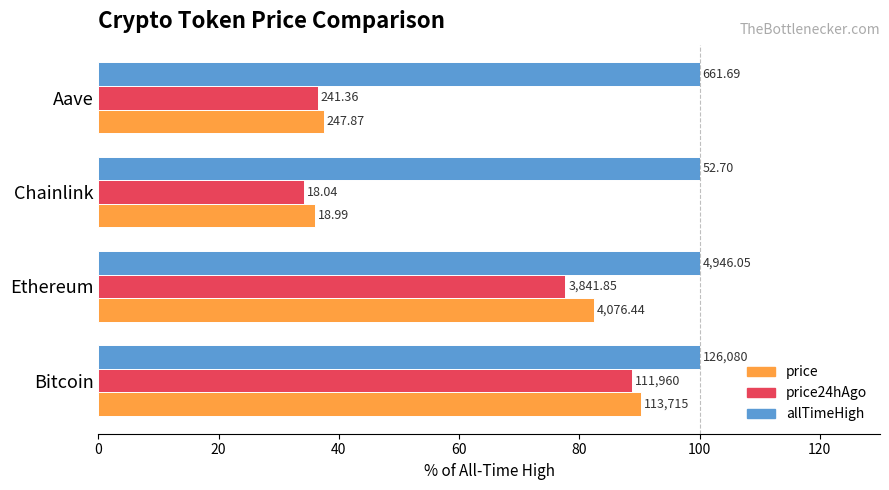

What are all the series names shown in the legend?

price, price24hAgo, allTimeHigh